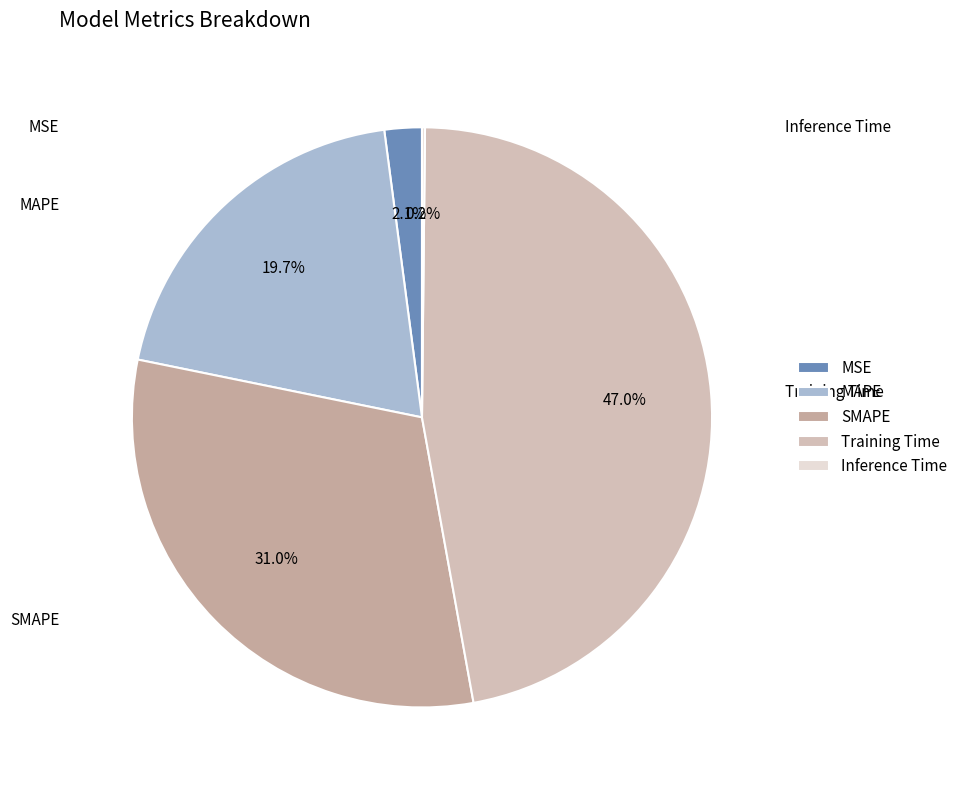

Do SMAPE and MAPE together represent more than half of the pie?

Yes